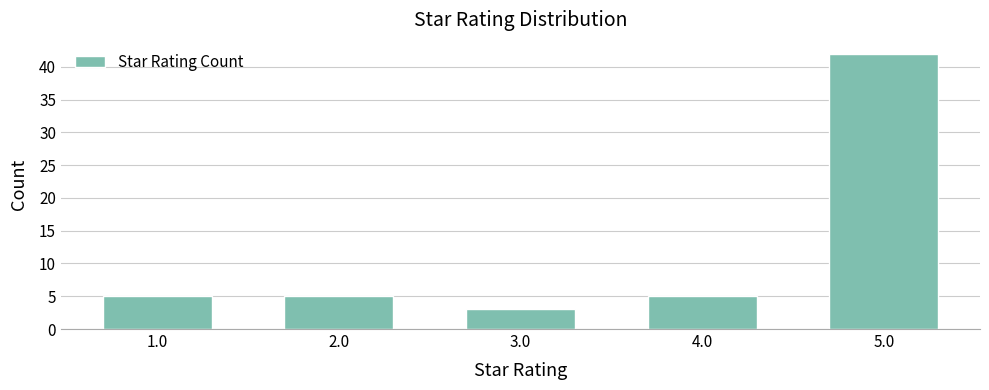

How many series are shown in this chart?

1